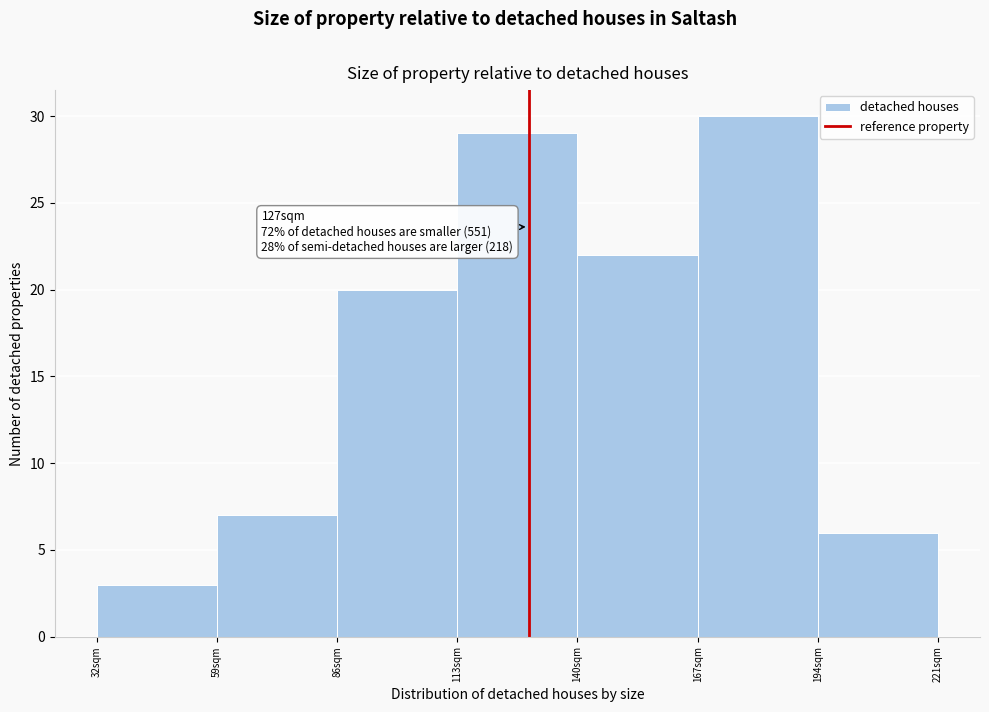

Which range on the x-axis has the tallest bar?

167 to 194